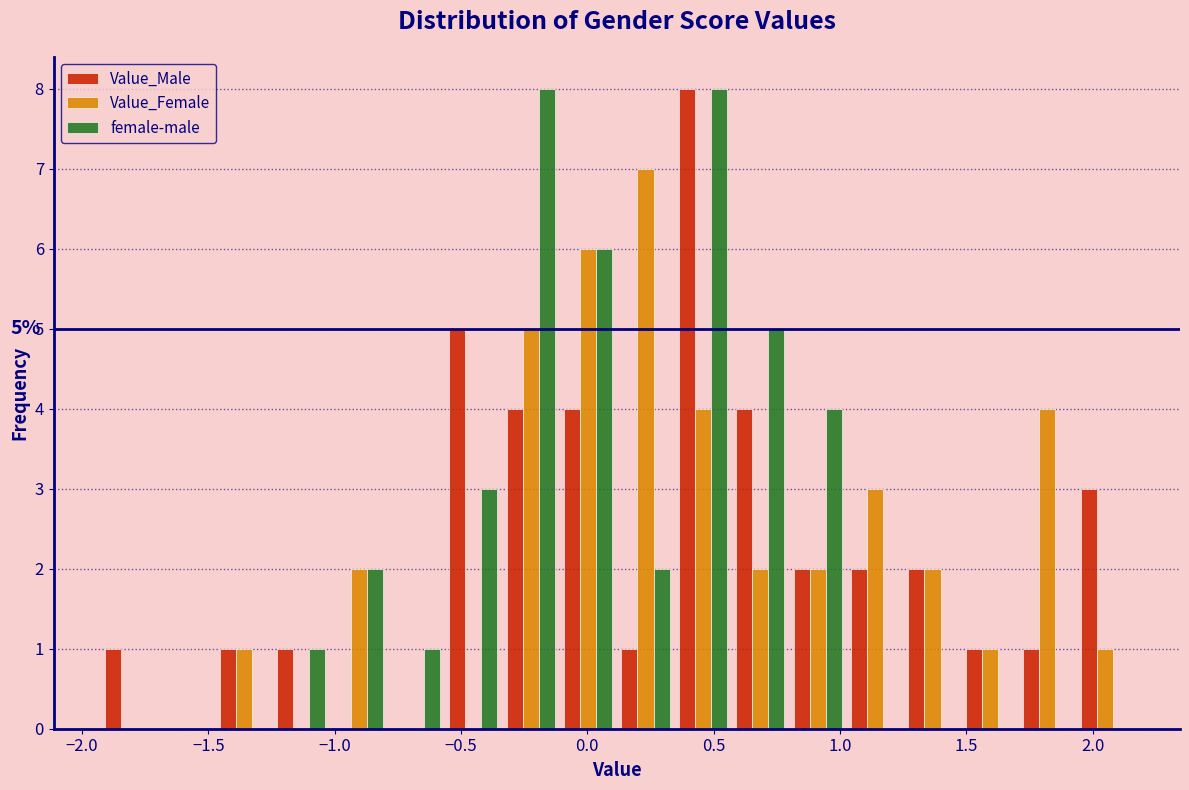

In the Value_Female series, which range on the x-axis has the tallest bar?

0.10 to 0.35